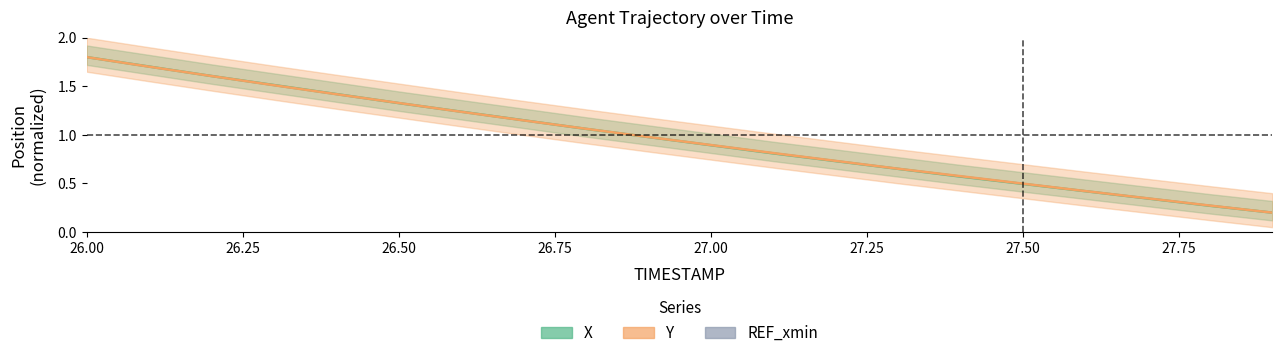

Reading left to right, extract all data points from this chart.

X: 1.8	1.7	1.6	1.5	1.4	1.3	1.2	1.2	1.1	1.0	0.9	0.8	0.7	0.7	0.6	0.5	0.4	0.3	0.3	0.2
Y: 1.8	1.7	1.6	1.5	1.4	1.3	1.2	1.1	1.1	1.0	0.9	0.8	0.7	0.7	0.6	0.5	0.4	0.3	0.3	0.2